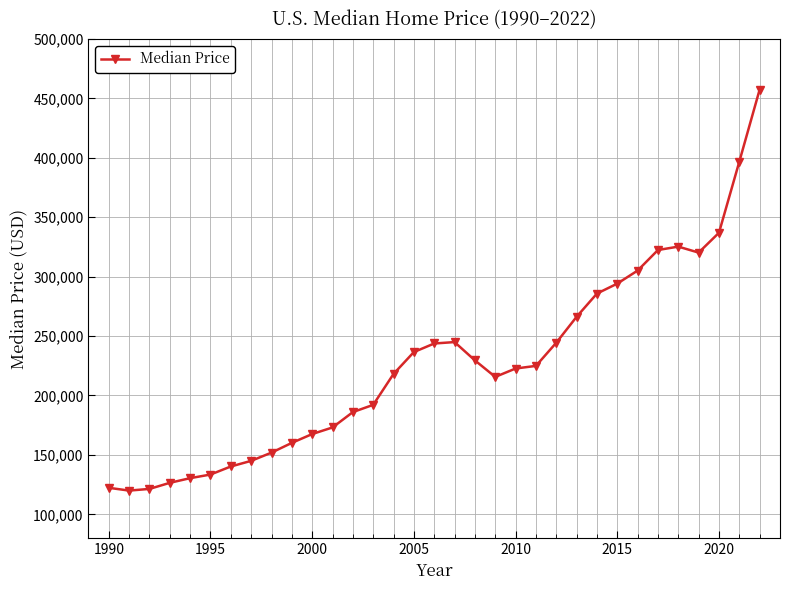

True or false: the data has more than 0 interior local peaks.

True